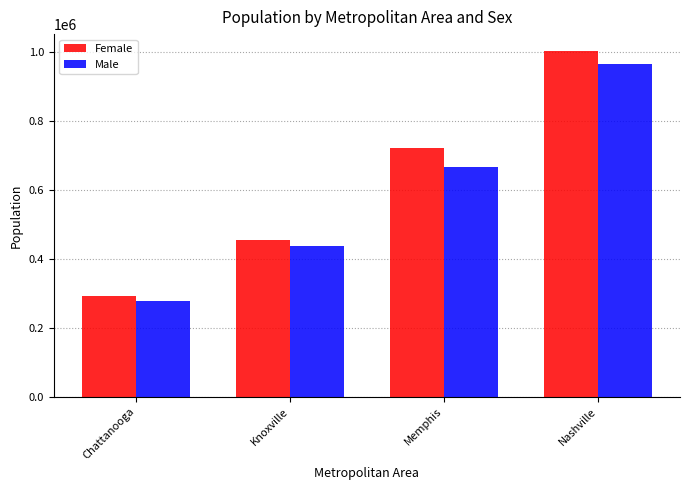

What position from the right is Chattanooga?

4